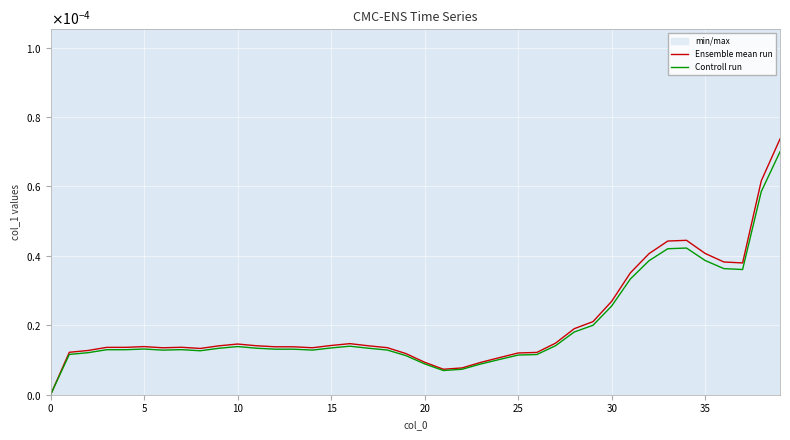

Which series changed the most between 25 and 26?

Ensemble mean run